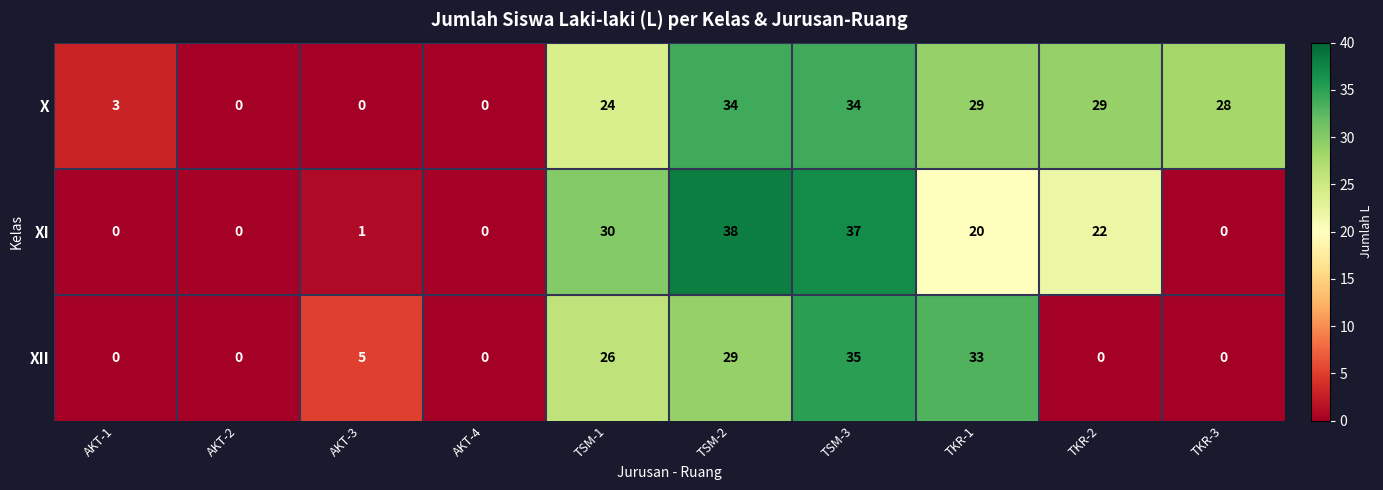

Count the number of data series in this chart.

3